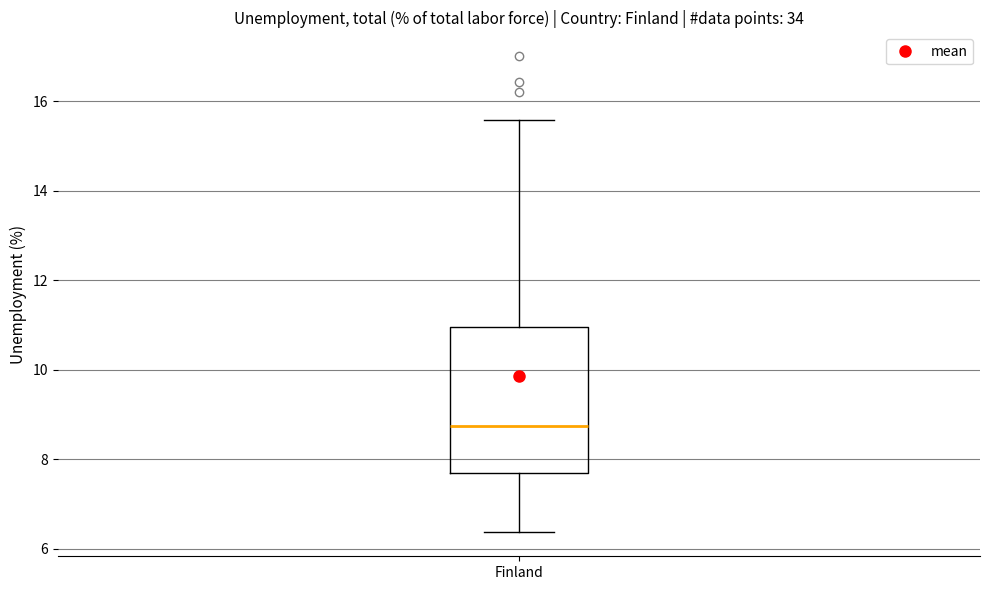

Transcribe this box plot: give where the median line is, the range the box spans, and where the two whiskers end, as read against the y-axis. The values are not printed on the chart, so give them approximately, as read against the axis.

median 8.8, box 7.8 to 11.0, whiskers 6.4 to 15.6